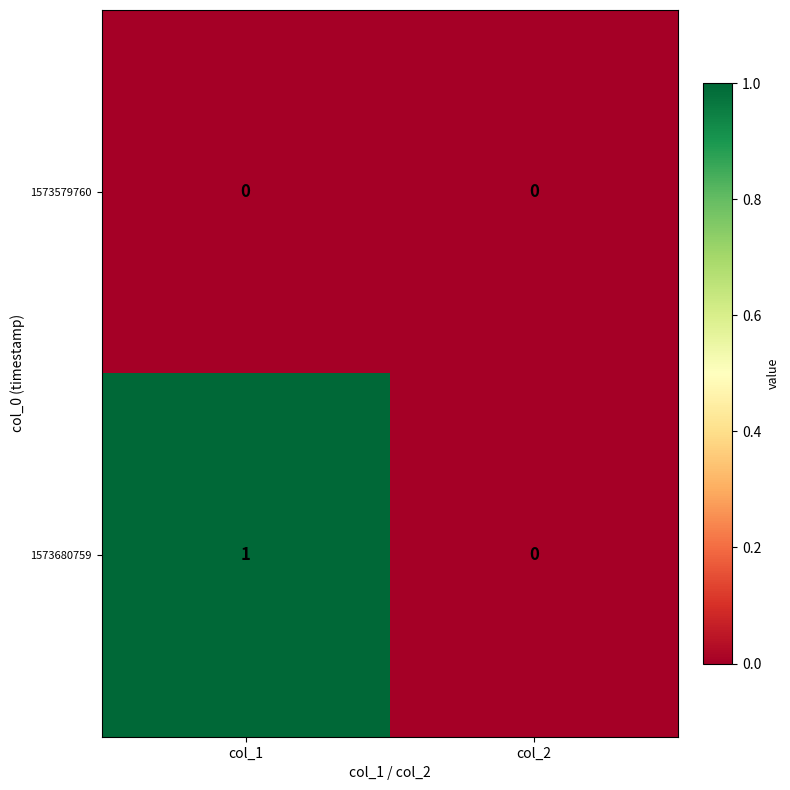

Count the number of data series in this chart.

2